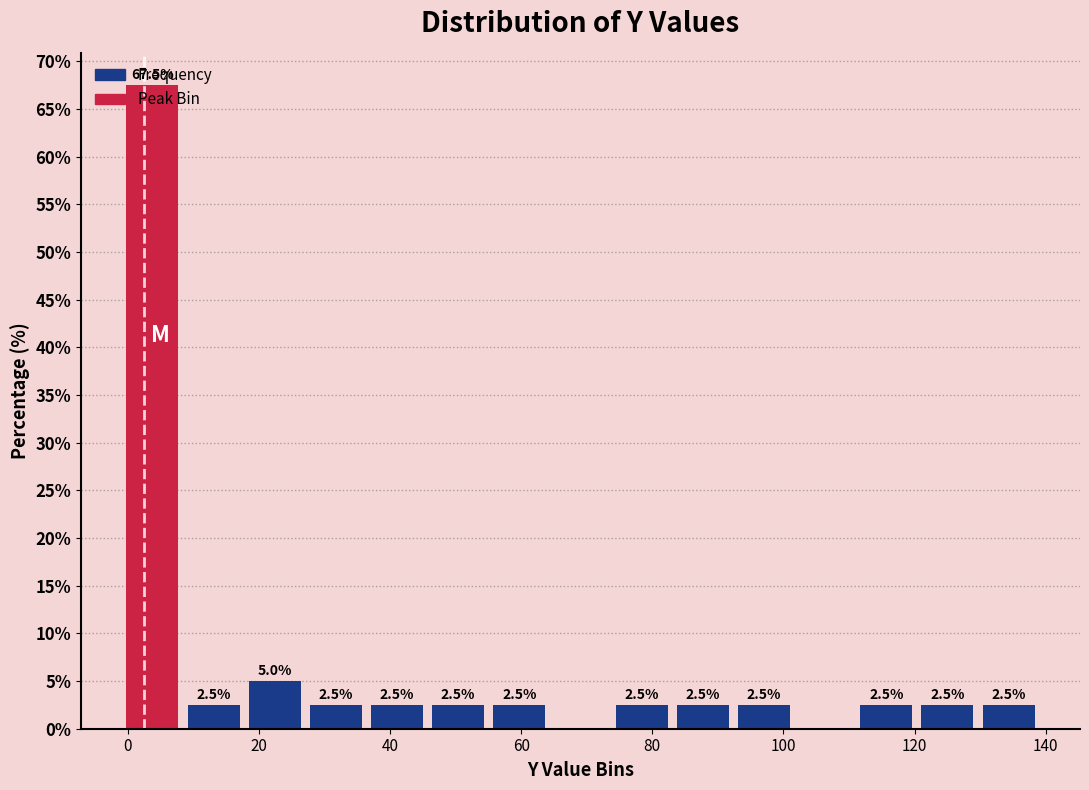

Over which range of the x-axis is the bar tallest?

0 to 8